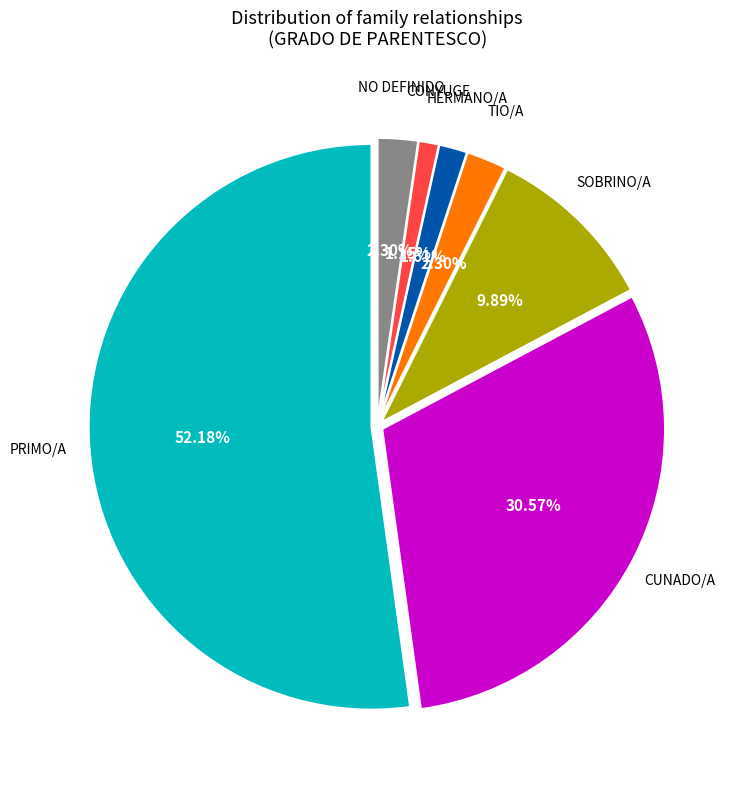

Is there any slice that represents more than half of the pie?

Yes